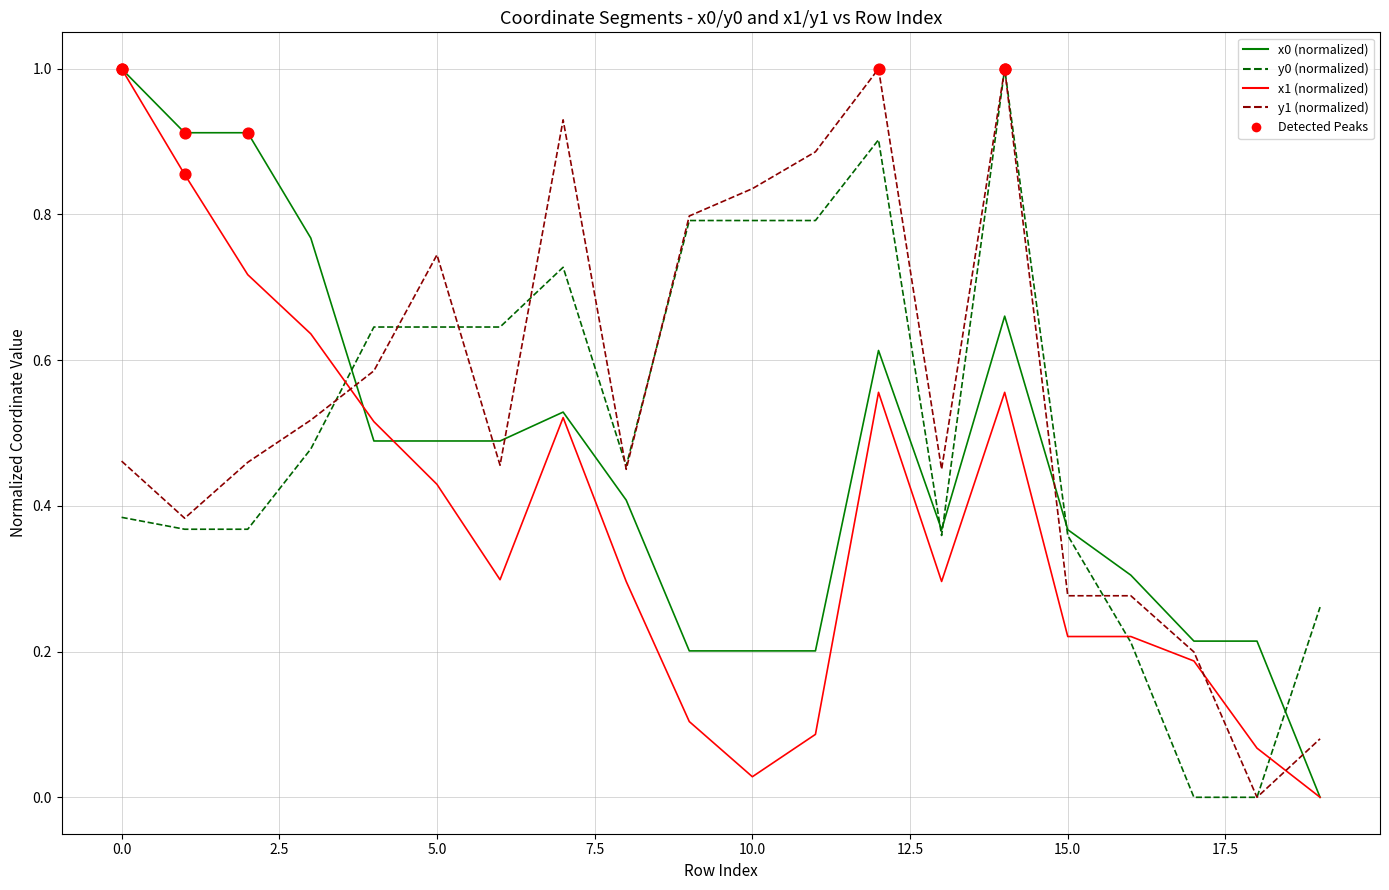

After their last crossing, which series has the higher values: y1 (normalized) or x0 (normalized)?

y1 (normalized)